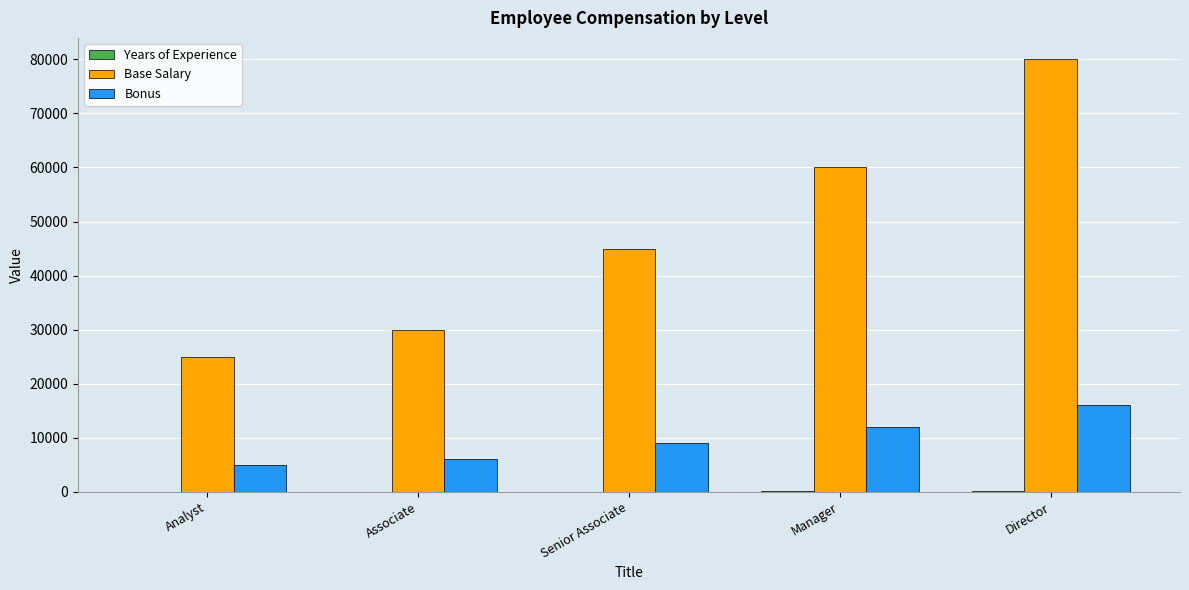

Read the Base Salary value at Analyst.

25000